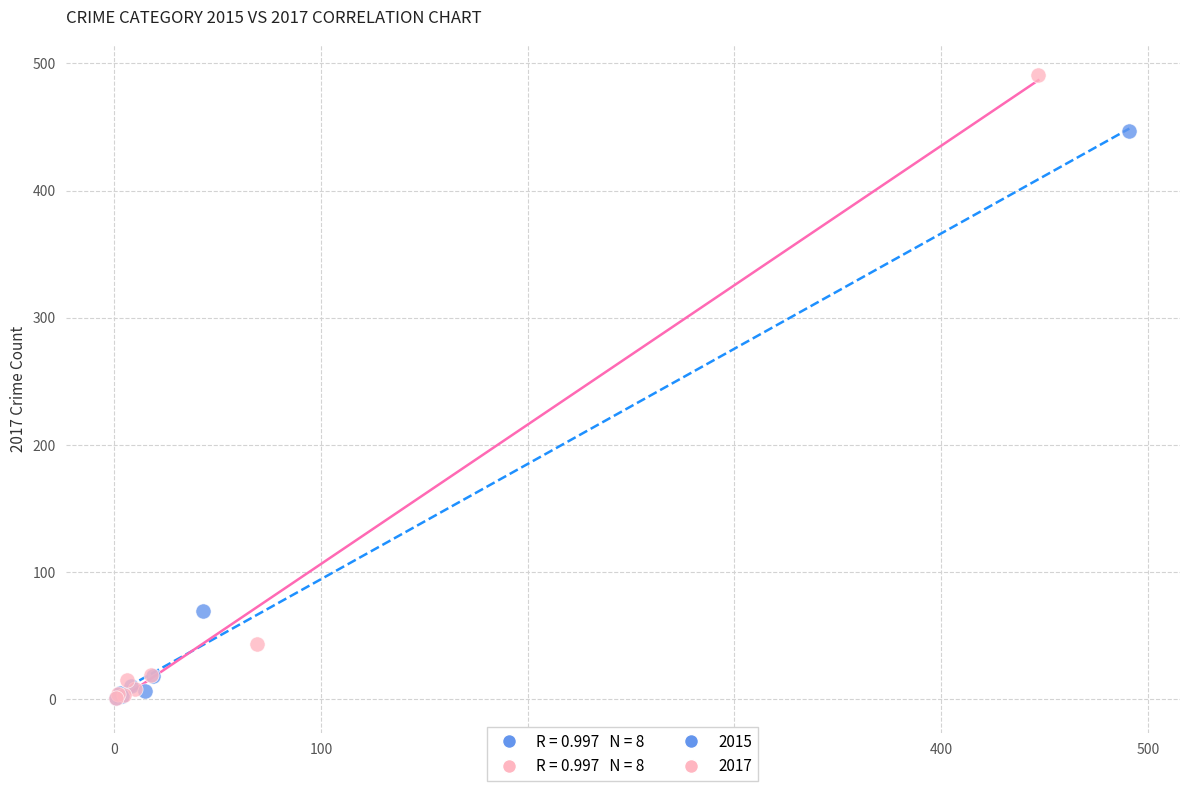

Which series has the largest Y range (max minus min)?

2017